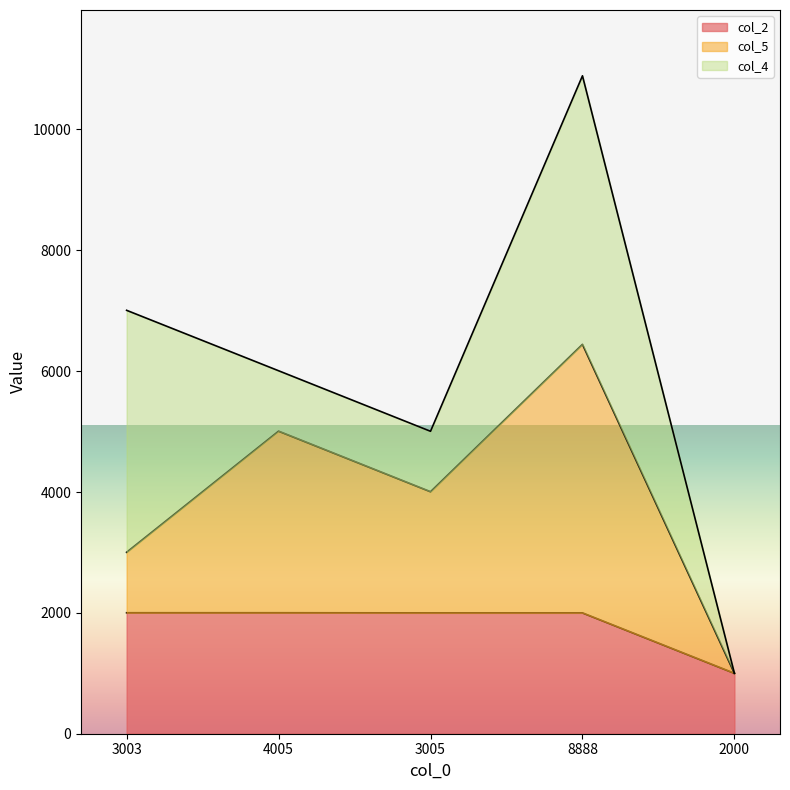

The col_2 series shows 1740 at 2000. True or false?

False